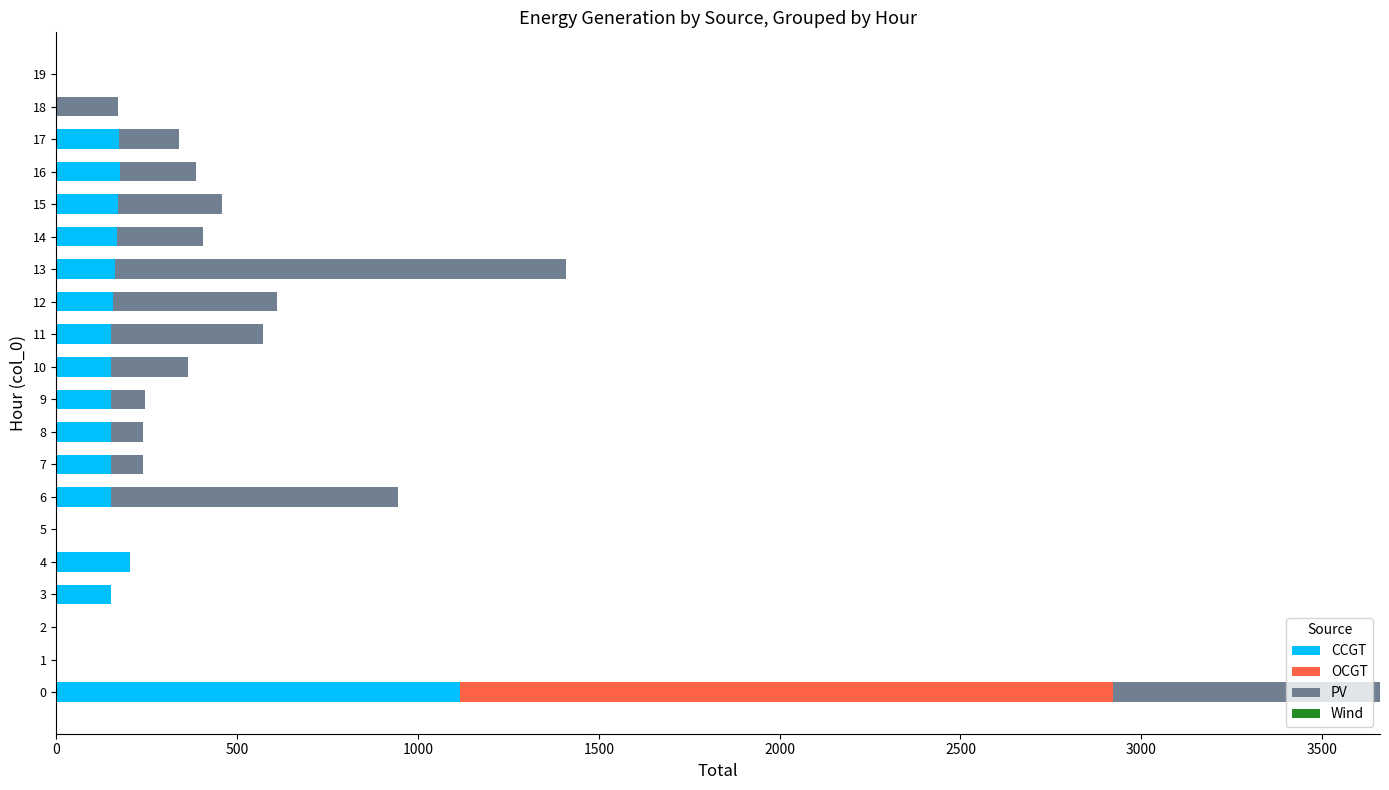

The value of CCGT at 15 is 172. True or false?

True